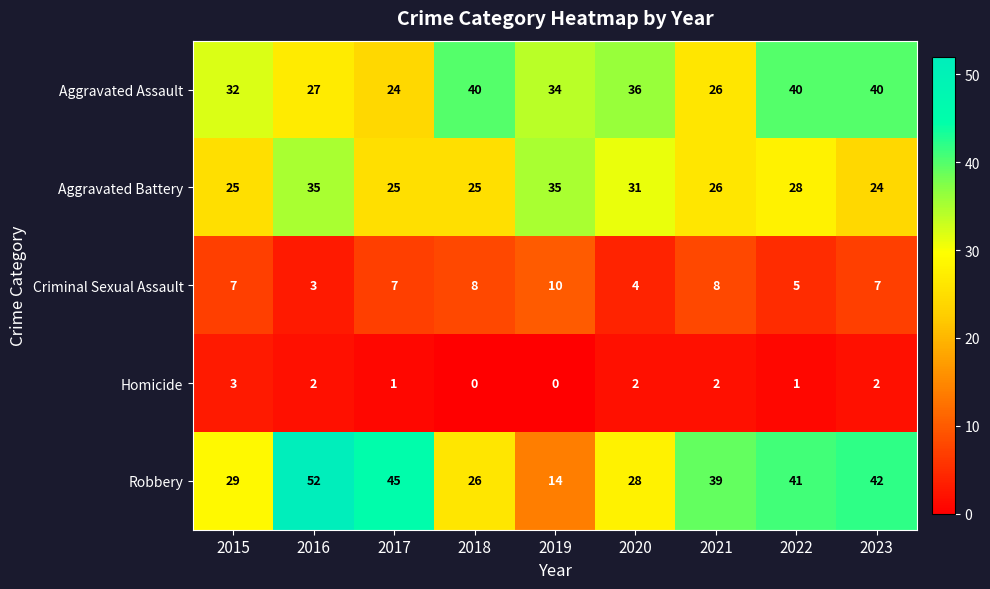

Is it true that Aggravated Battery equals 25 at 2017?

True